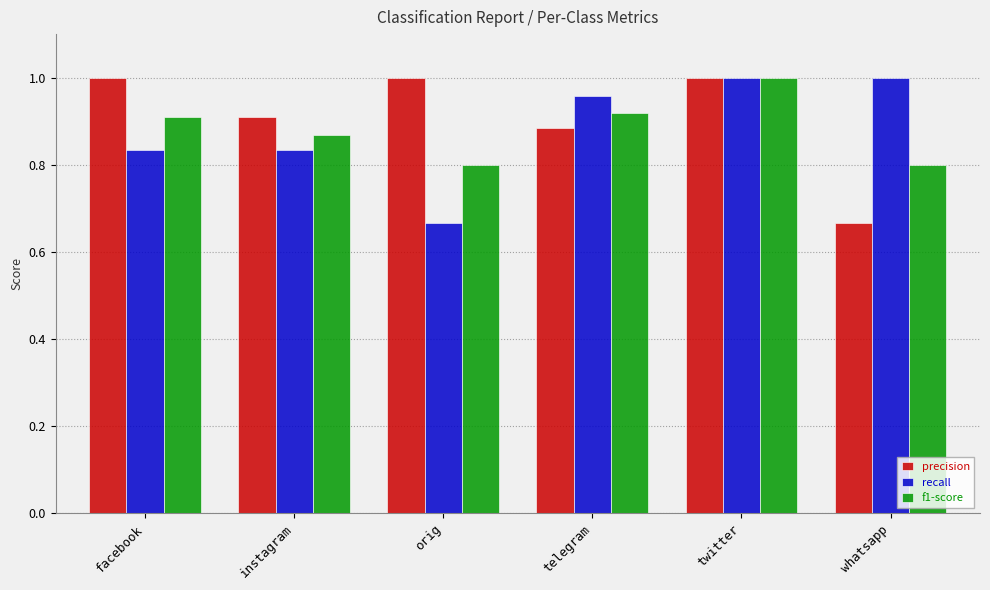

At instagram, list the series in order from smallest to largest.

recall, f1-score, precision